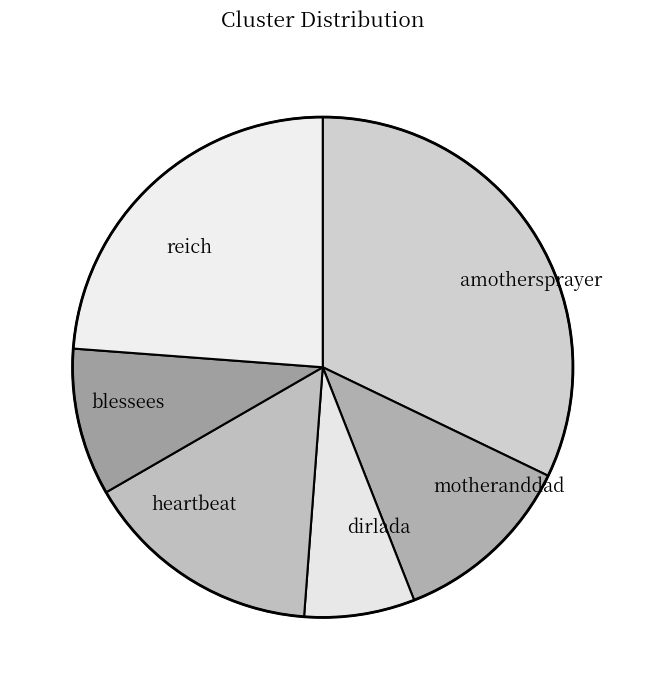

Is it true that amothersprayer is 32% of the pie?

True